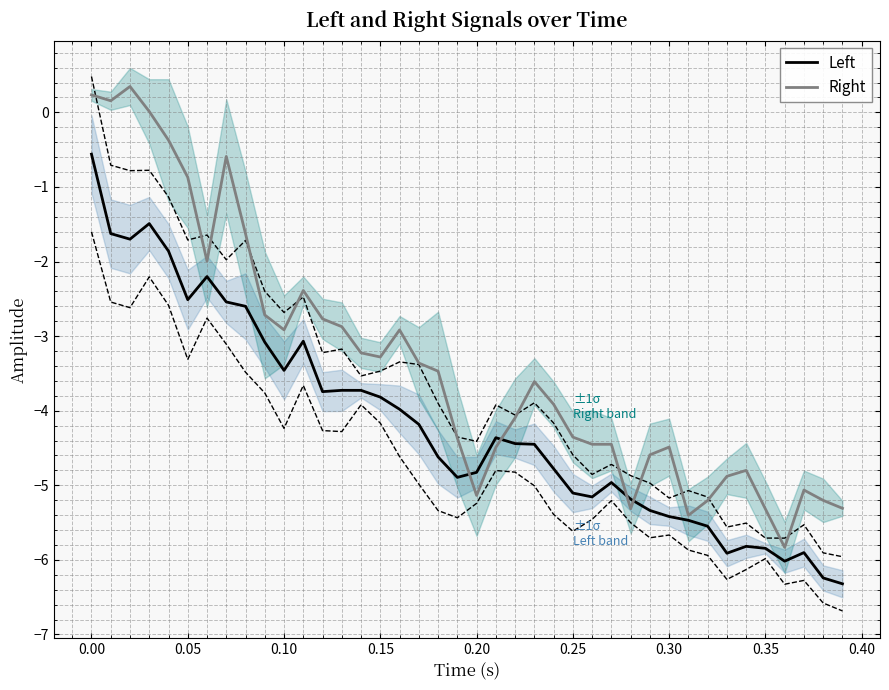

True or false: Right and Left cross at least once.

True